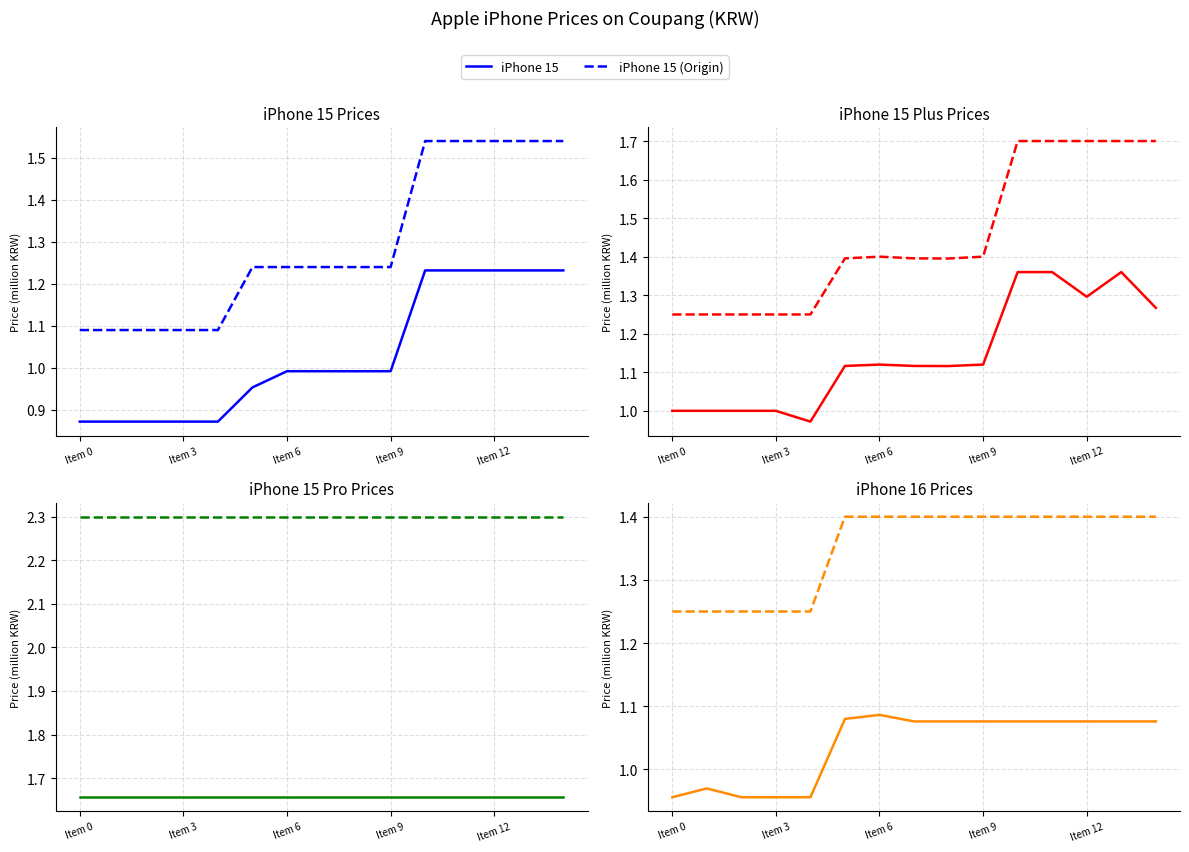

List the labels in order of iPhone 15 value, smallest first.

0, 1, 2, 3, 4, 5, 8, 6, 7, 9, 10, 11, 12, 13, 14